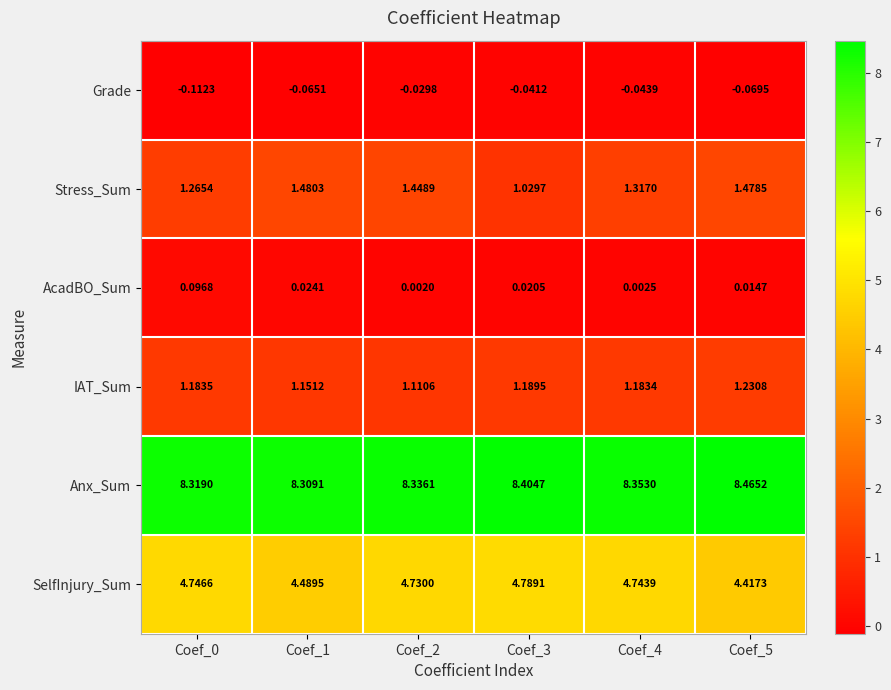

Is the value of IAT_Sum at Coef_2 greater than the value of Anx_Sum at Coef_4?

No